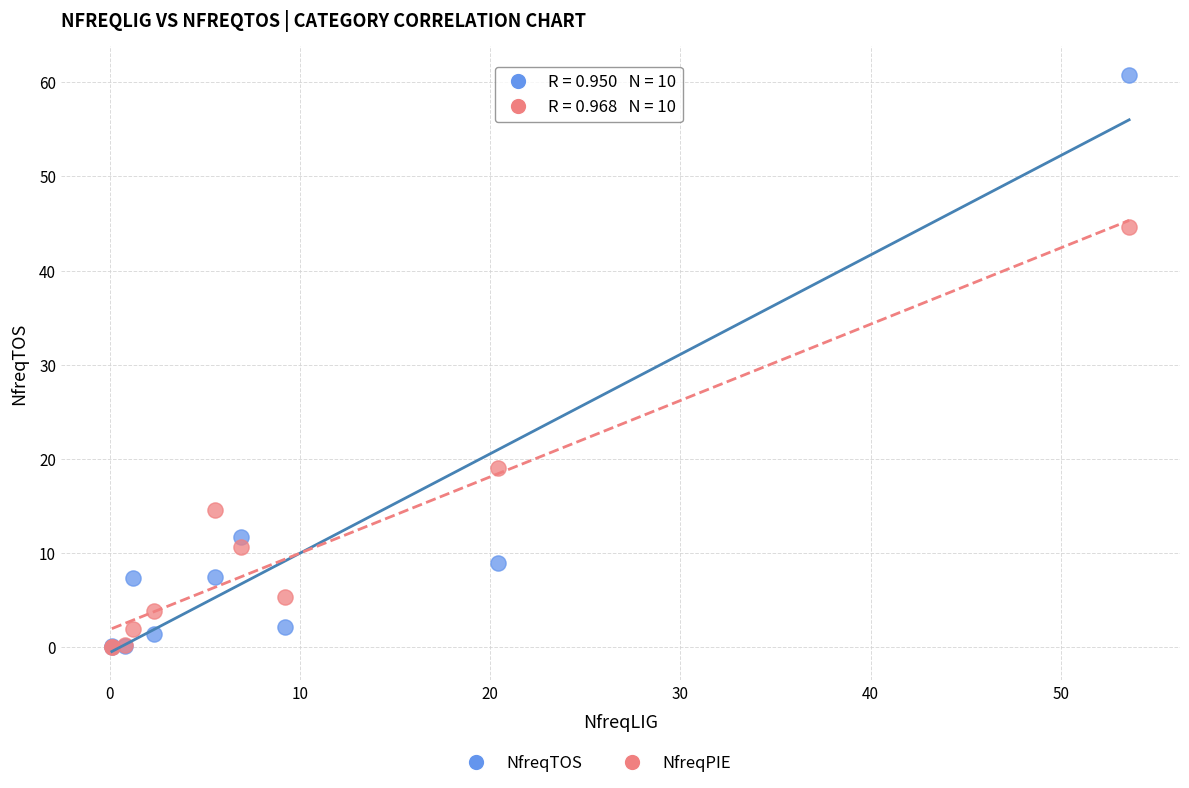

Which series contains the highest Y value?

NfreqTOS